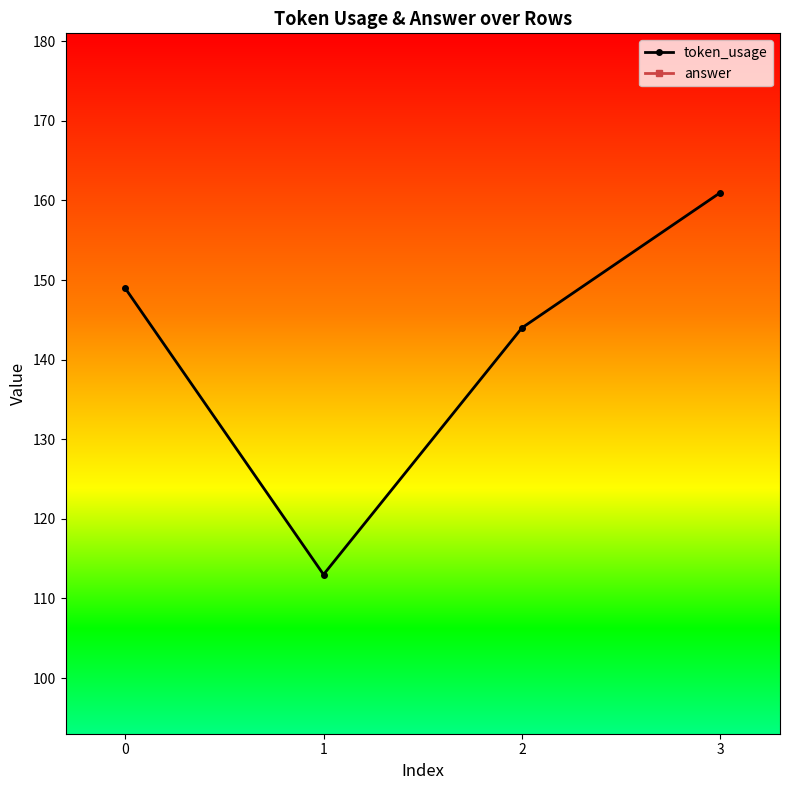

At which category is the sum across all series the highest?

3